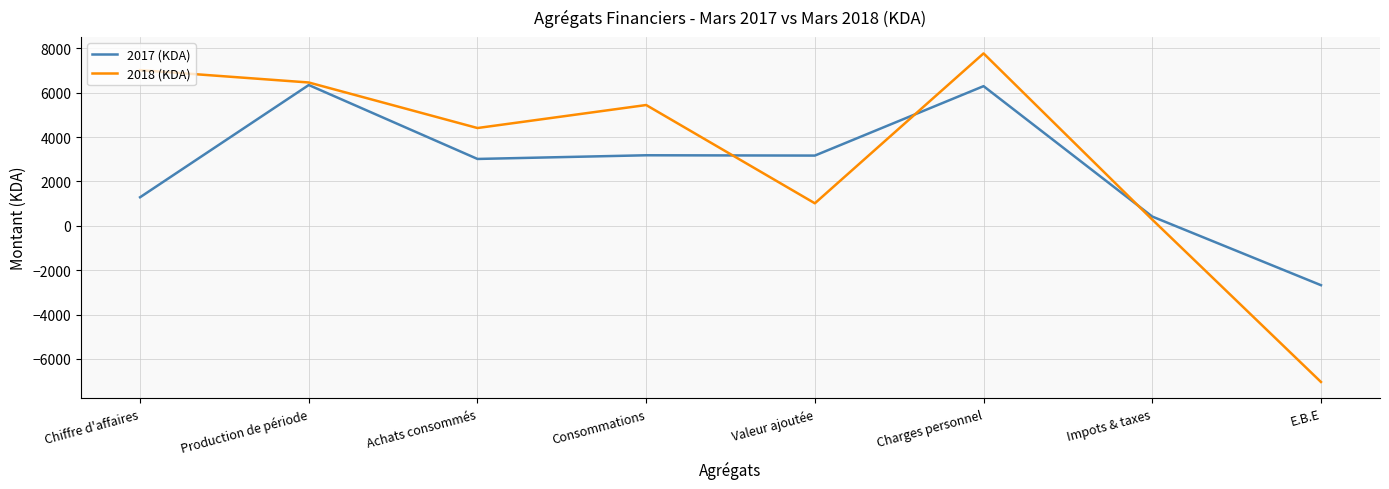

How many positive values does the 2017 (KDA) series have?

7